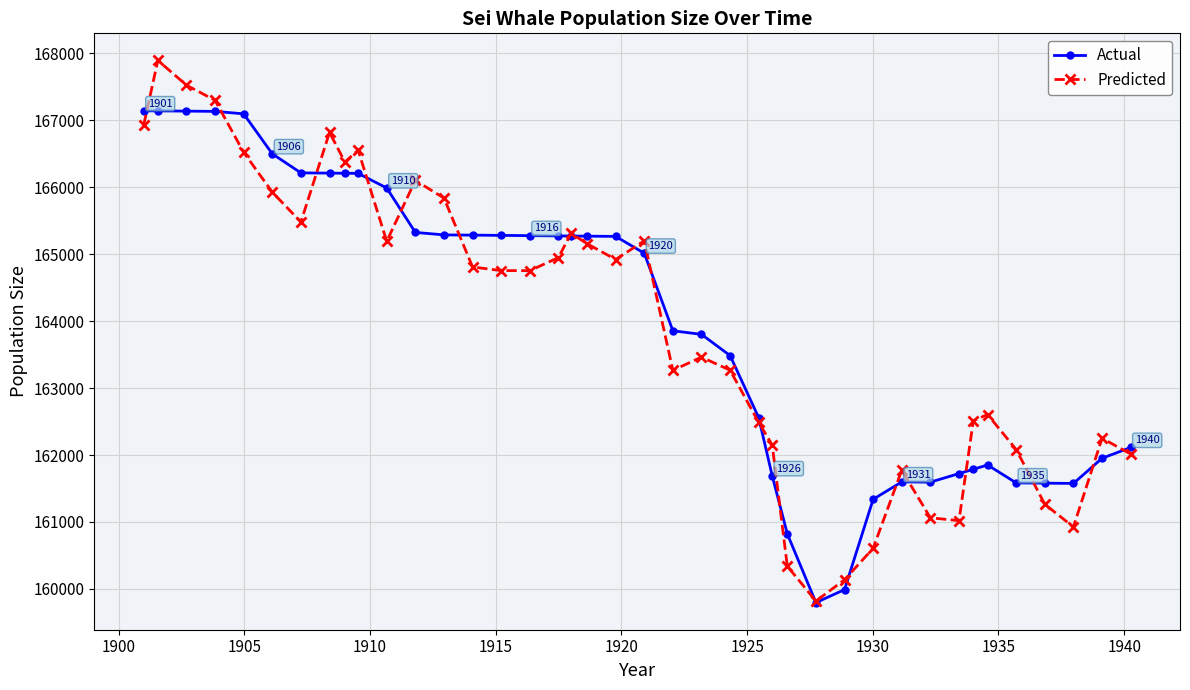

Is this an area chart (filled region under the line)?

No